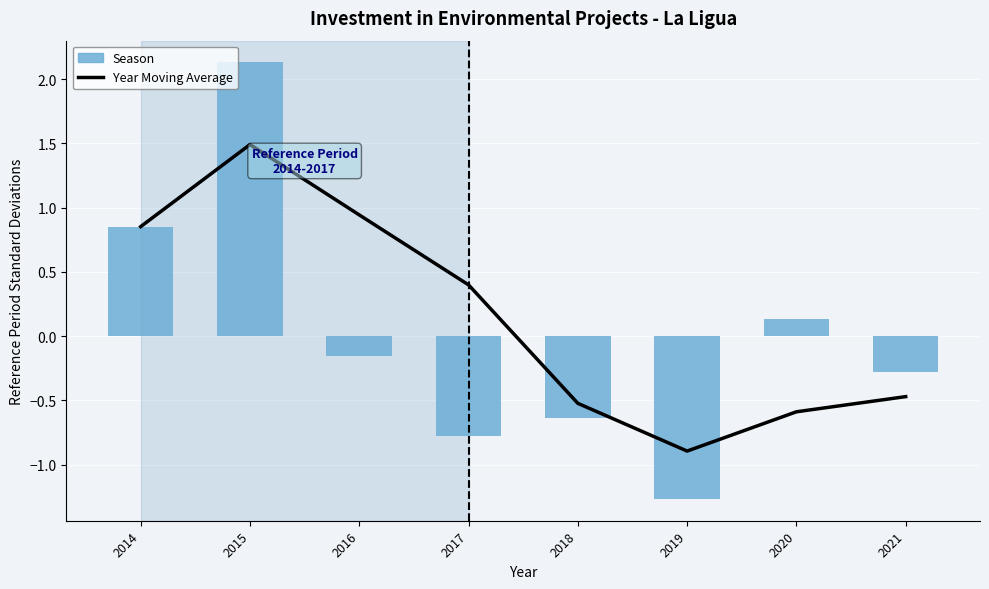

What is the value of the Year Moving Average bar at the 2nd from the left?

1.5